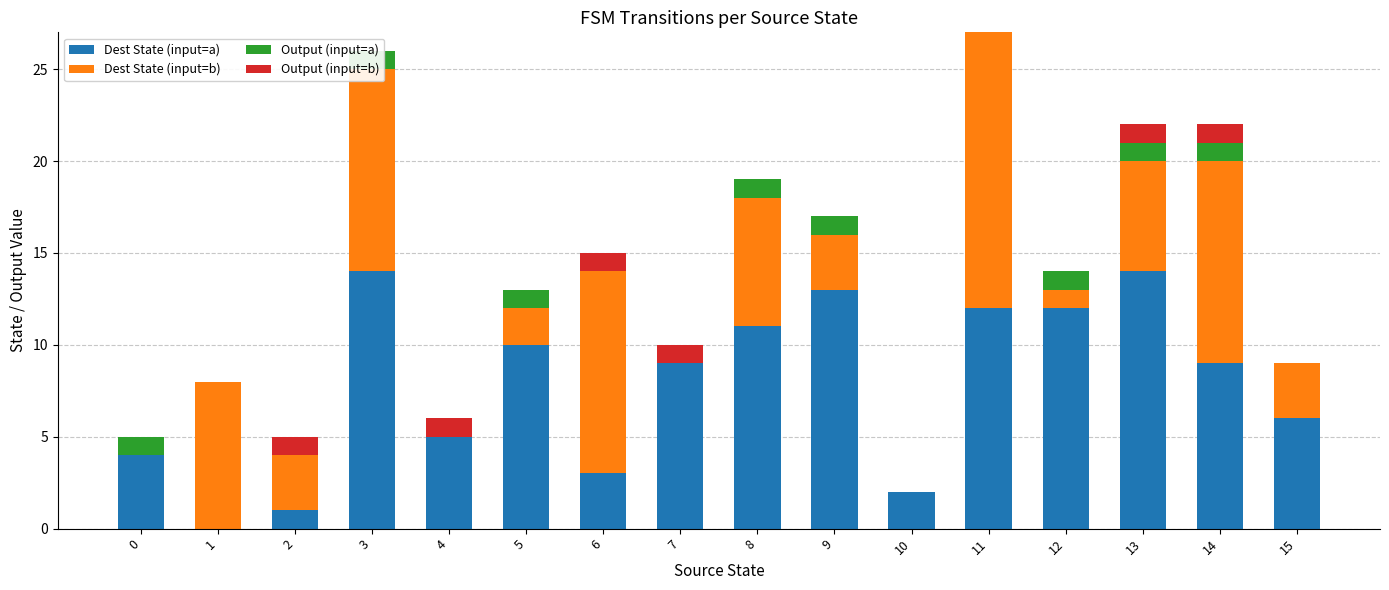

What is the difference between the Dest State (input=a) values at 1 and 8?

11